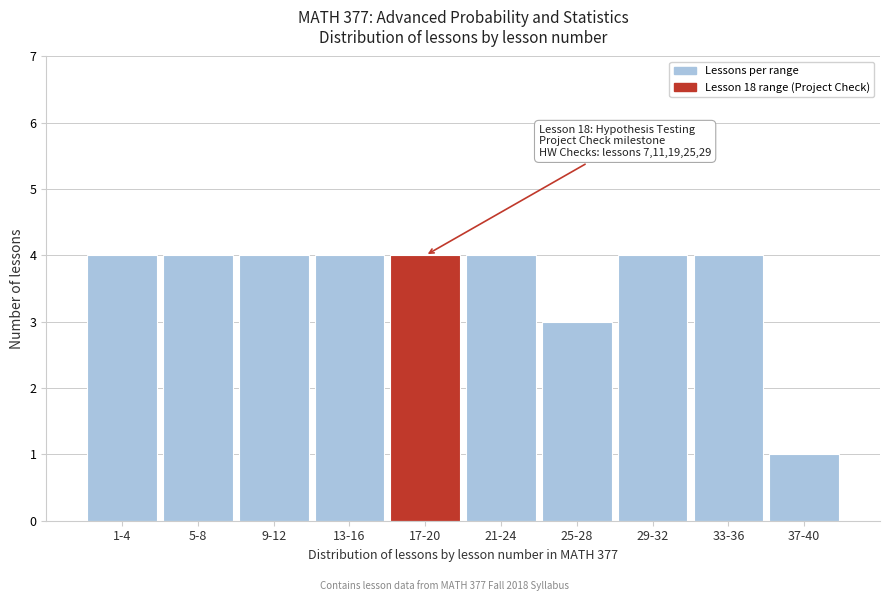

Reading left to right, transcribe all the data shown in this chart.

4	4	4	4	4	4	3	4	4	1